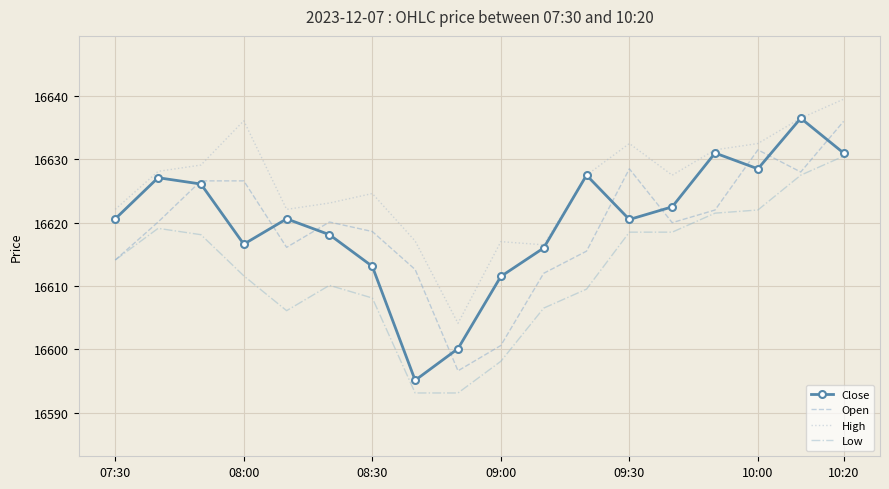

Which series has the largest range (max minus min)?

Close